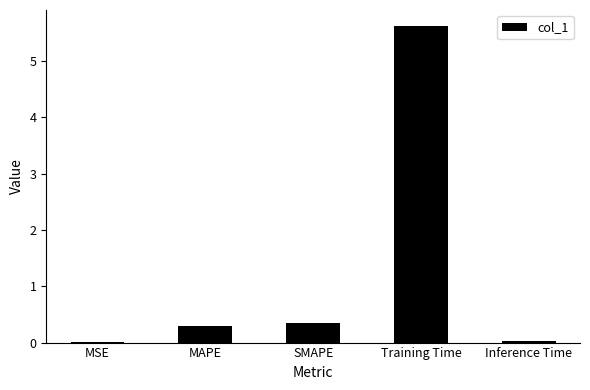

At which label is the value closest to 2?

SMAPE